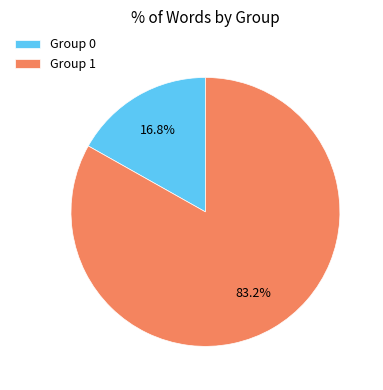

What portion of the pie excludes Group 1?

16.8%